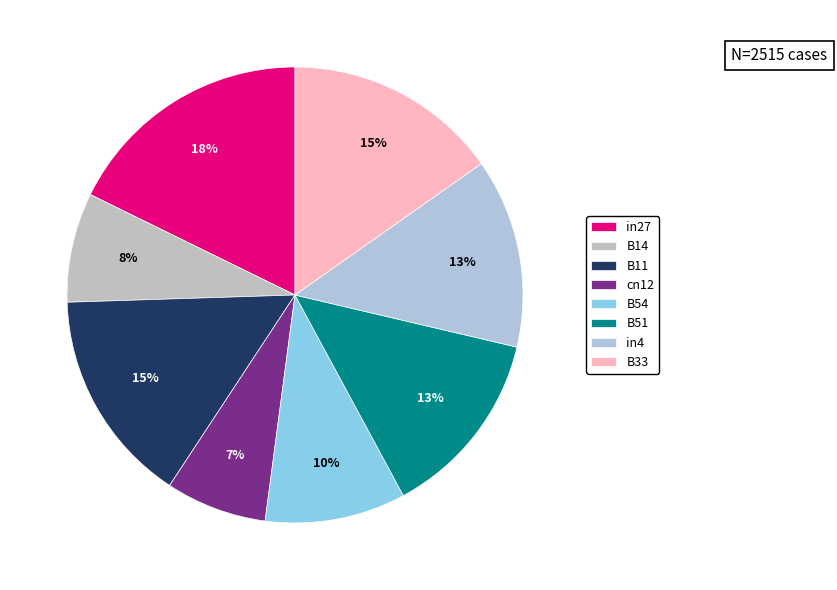

Count the number of slices in the pie.

8